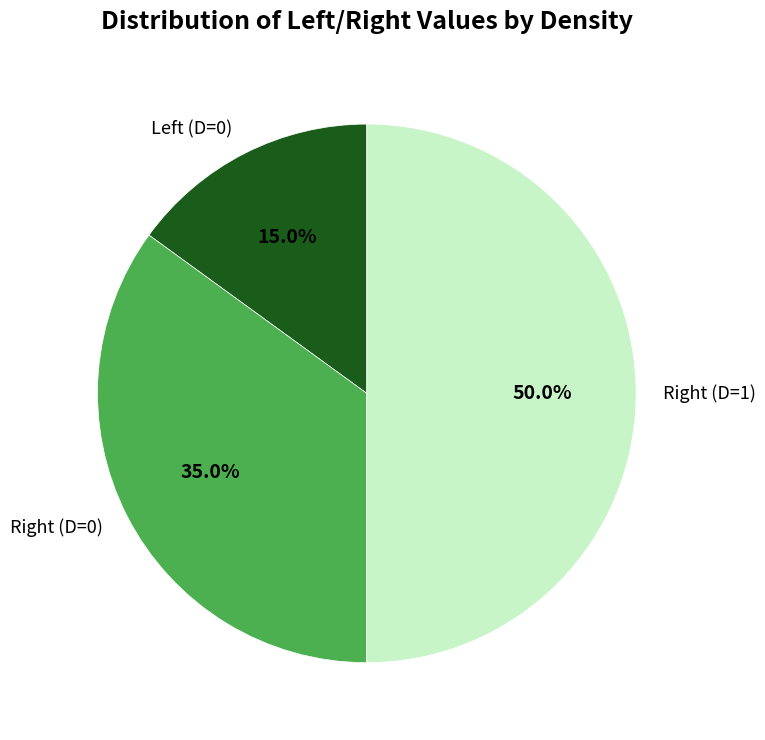

Rank the categories by value from highest to lowest.

Right (D=1), Right (D=0), Left (D=0)